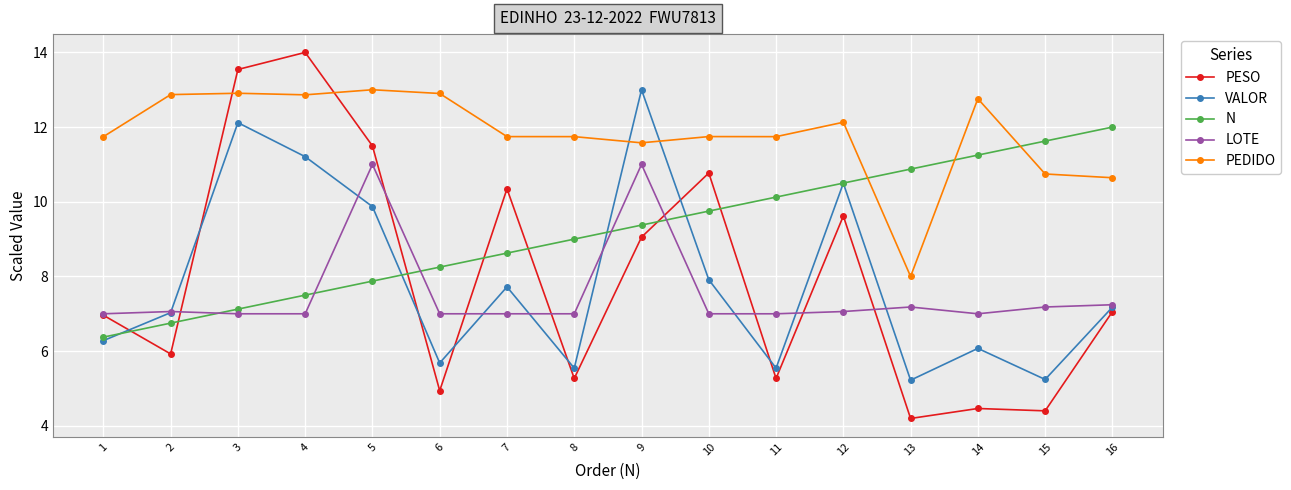

Which series changed the most between 1 and 9?

VALOR